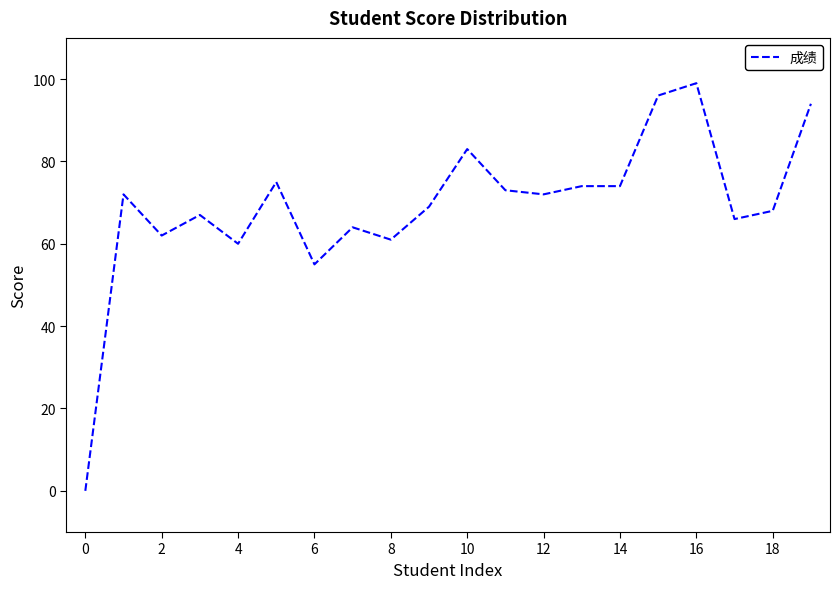

What is the maximum value shown in the chart?

99